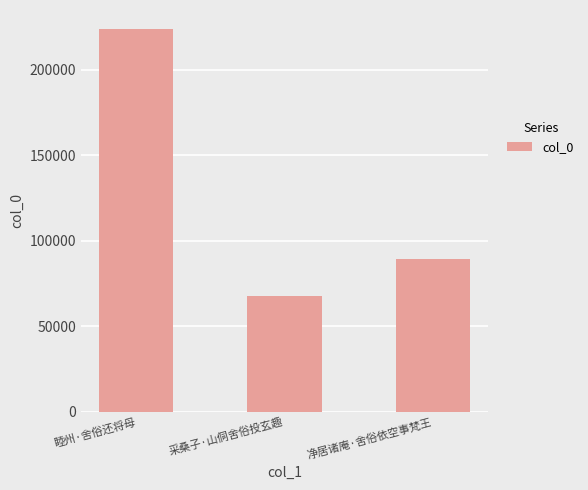

Reading left to right, what are all the values shown in this chart?

睦州·舍俗还将母=223734	采桑子·山侗舍俗投玄趣=67897	净居诸庵·舍俗依空事梵王=89283